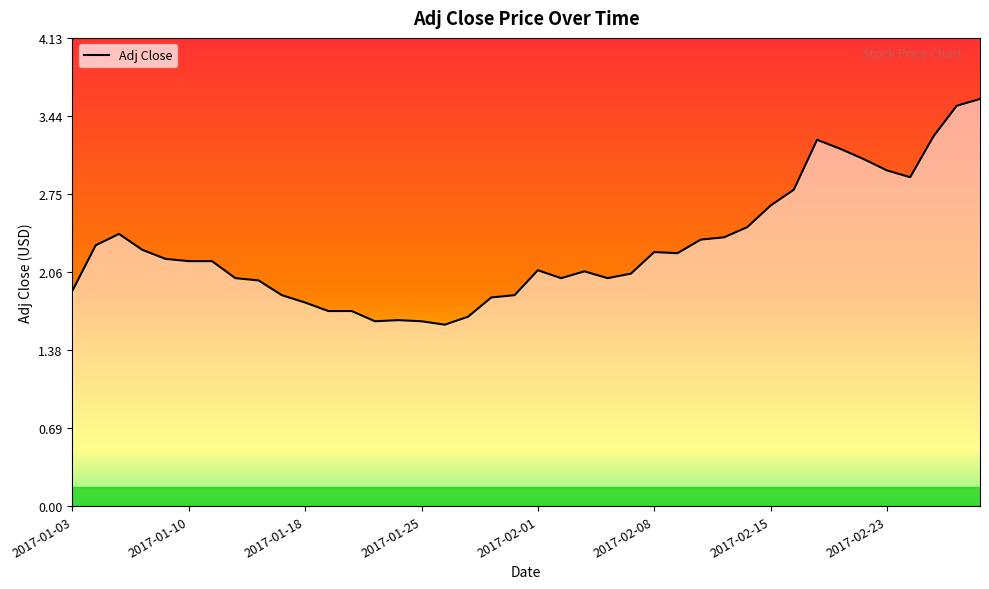

What is the value of the 11th point from the left?

1.8